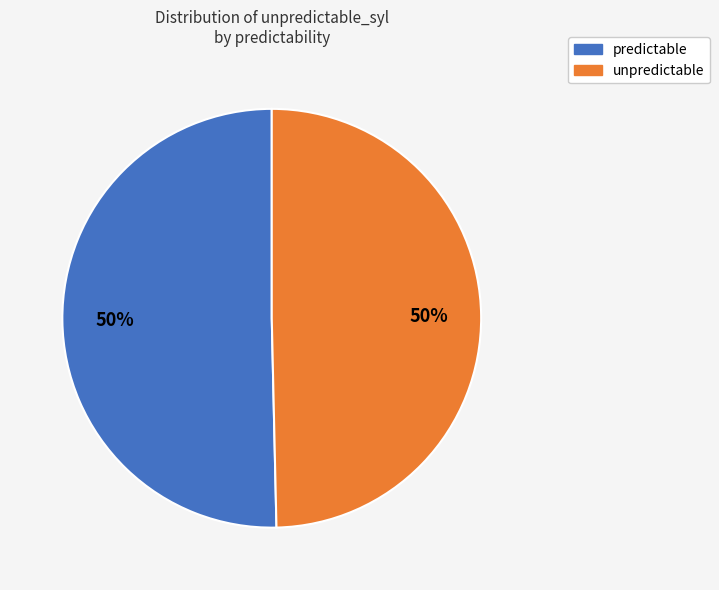

Is the sum of unpredictable and predictable greater than half?

Yes